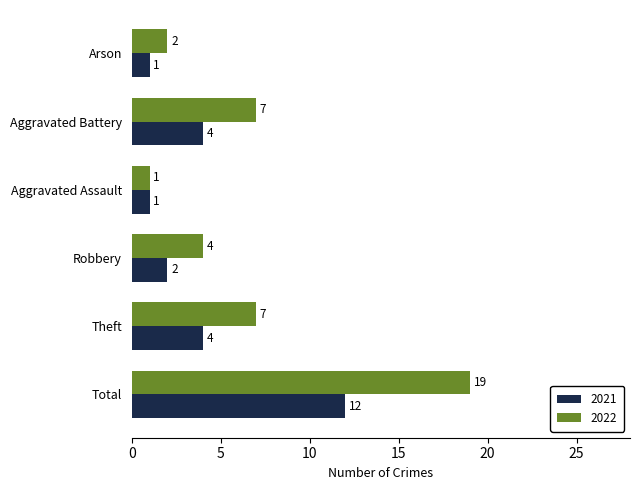

Is it true that 2021 equals 4 at Aggravated Battery?

True